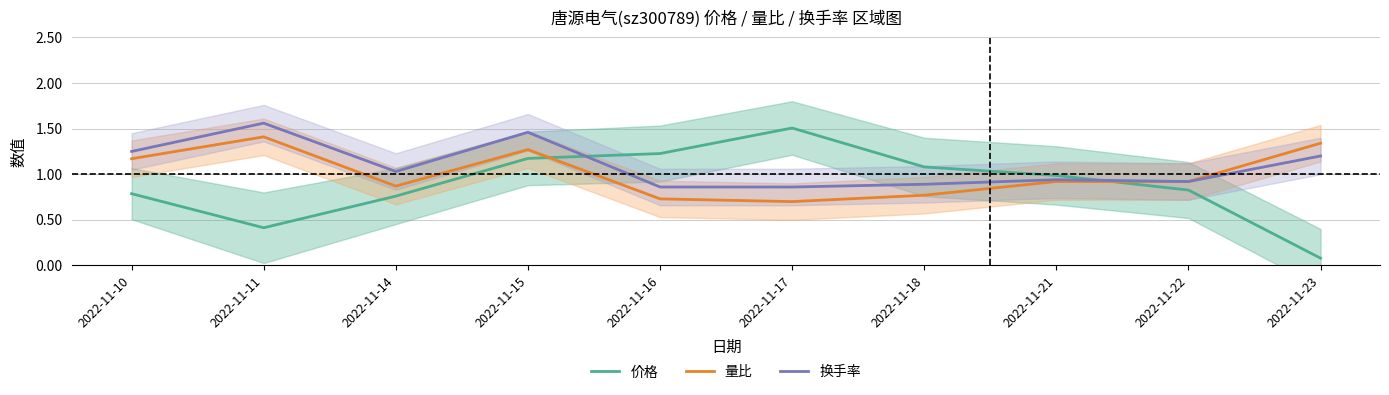

True or false: 量比 has a value of 0.7 at 2022-11-17.

True